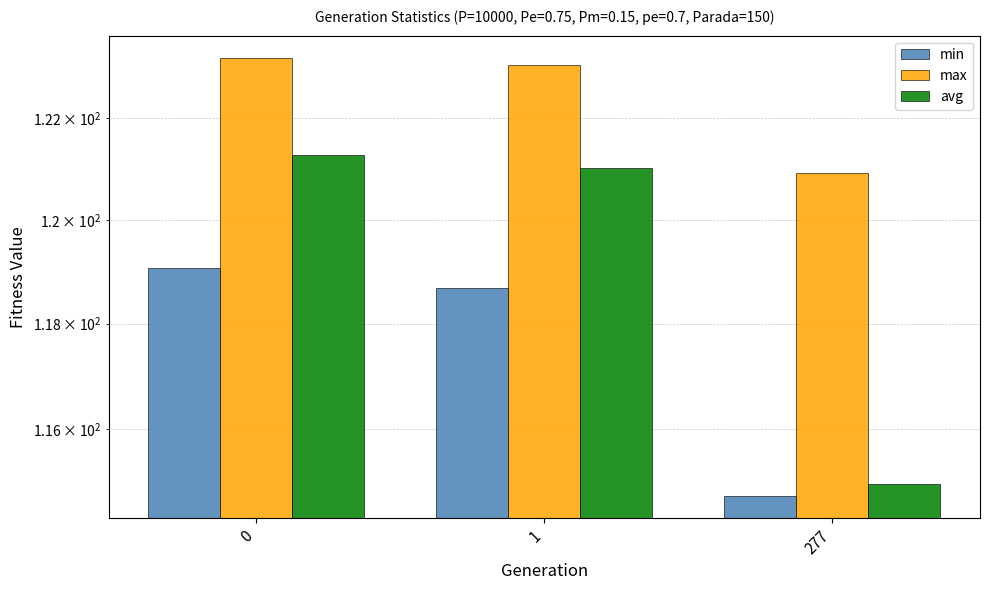

What is the spread (max minus min) of values at 0?

4.1